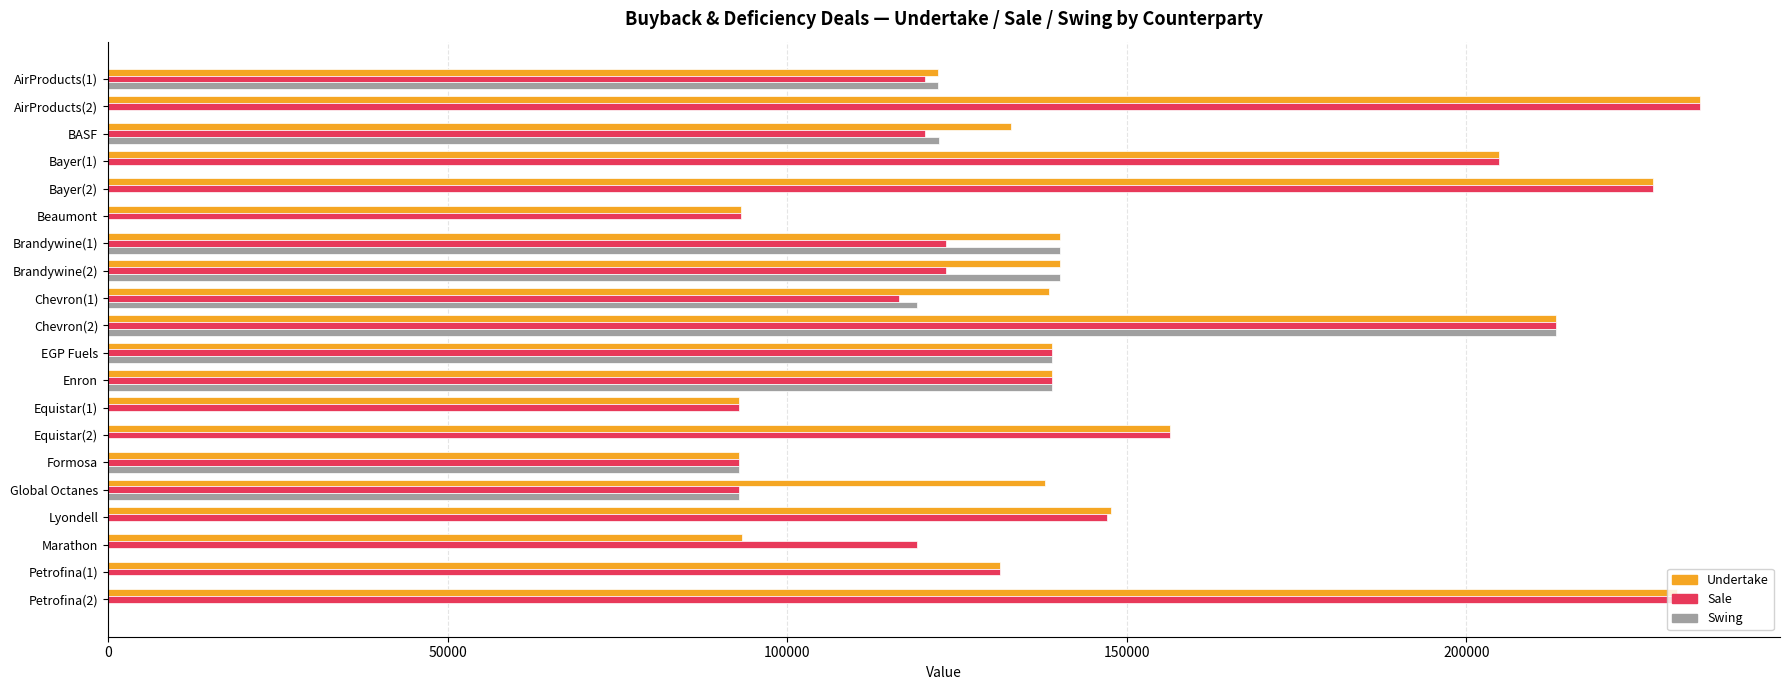

What is the sum of the Swing values at Enron and Marathon?

139057